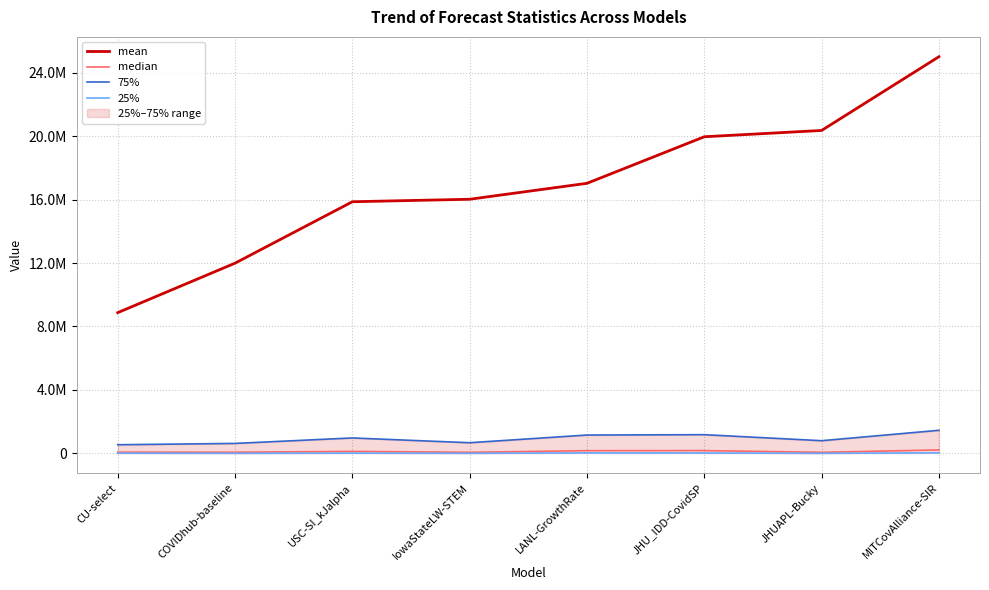

What are all the series names shown in the legend?

mean, median, 75%, 25%